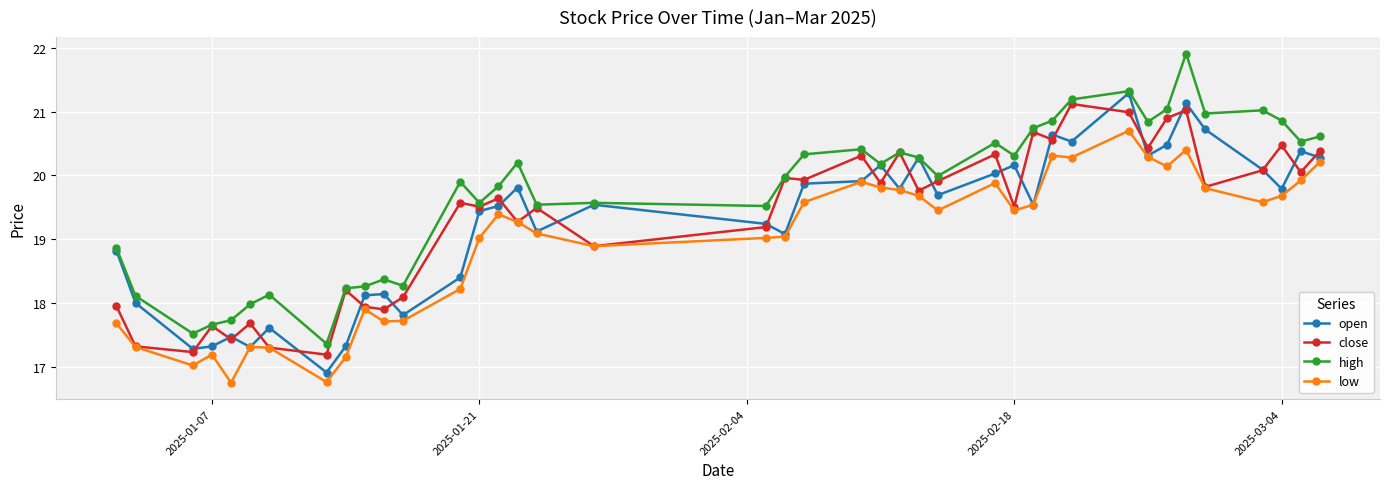

True or false: high and low intersect in this chart.

False